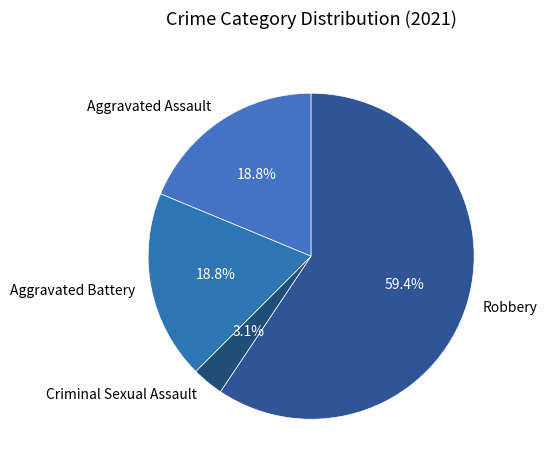

Between Aggravated Assault and Robbery, which is larger?

Robbery